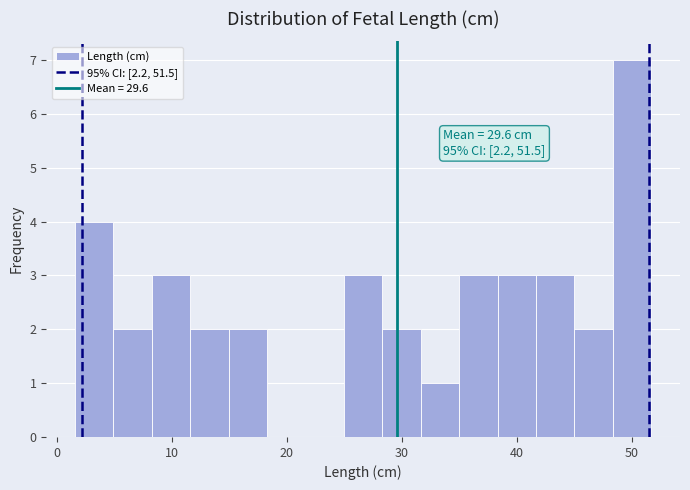

Read against the x-axis, roughly where is the centre of the tallest bar?

50